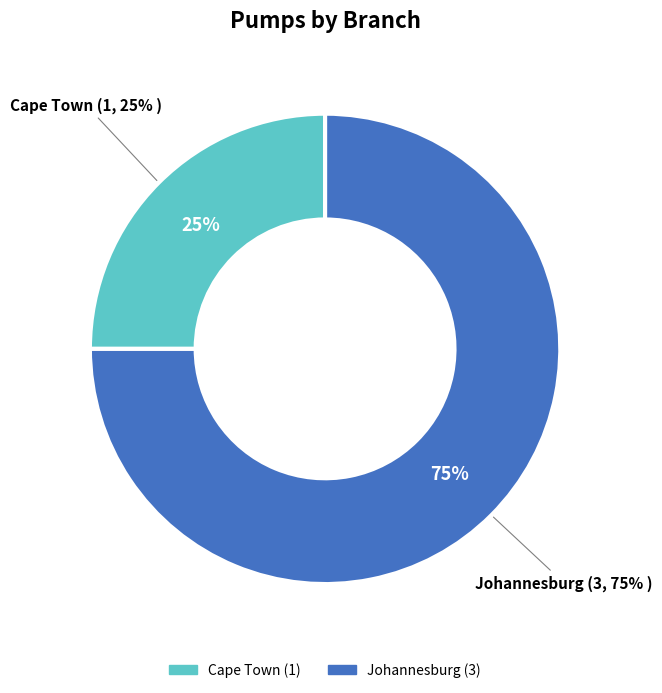

To the nearest percent, what is the difference between the Cape Town and Johannesburg slice percentages?

50%